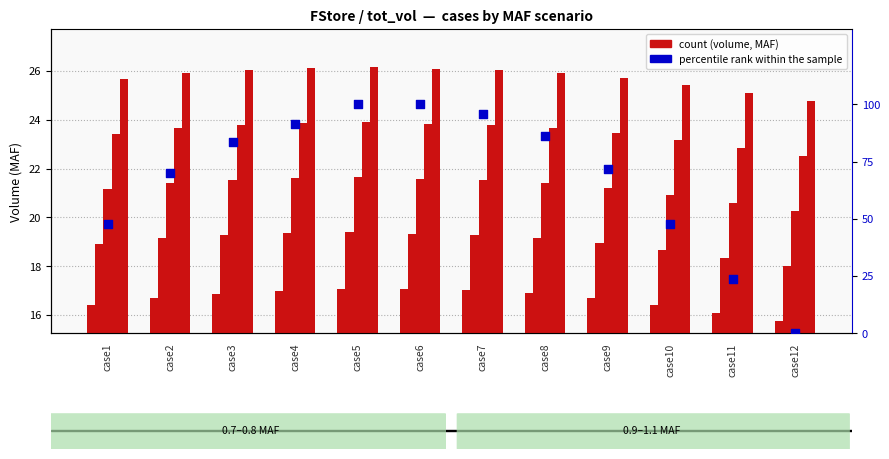

At which category is the sum across all series the highest?

case5